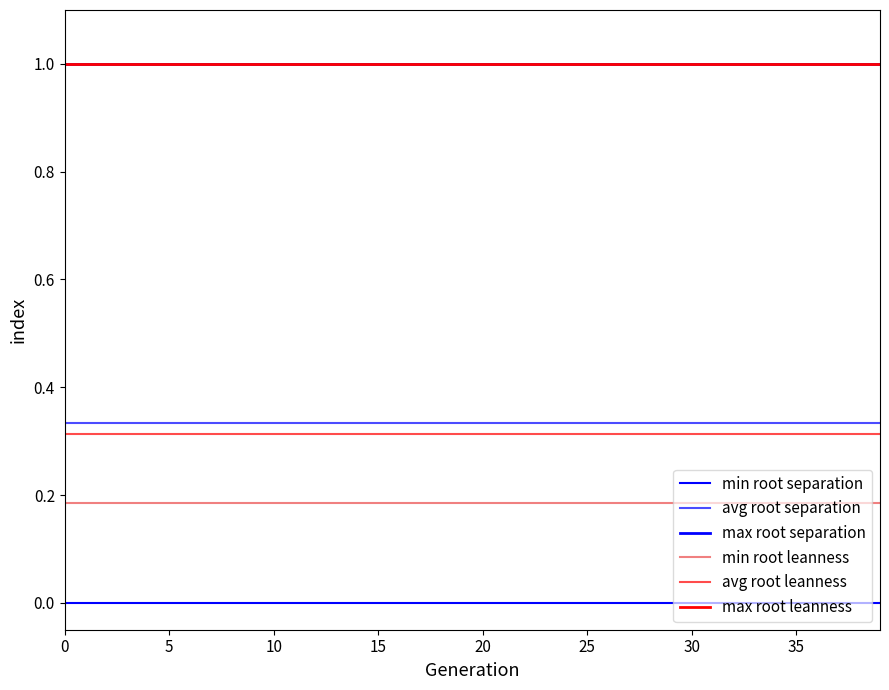

Which series has the widest spread of values?

min root separation